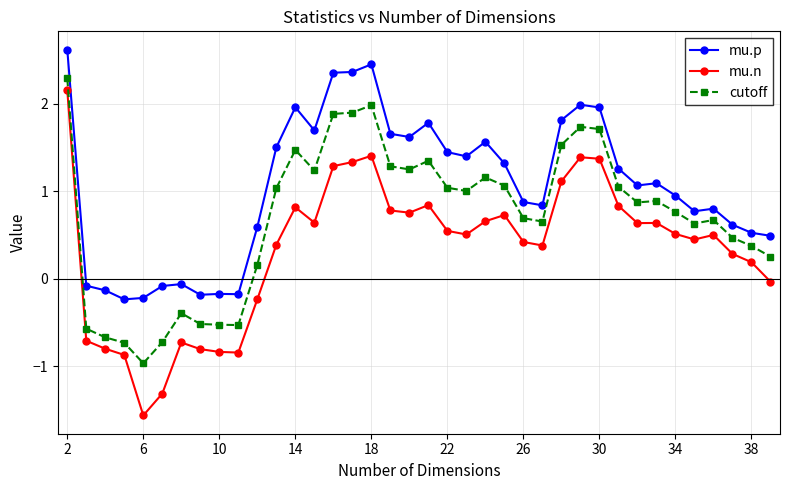

Rank the series by their average value, from highest to lowest.

mu.p, cutoff, mu.n